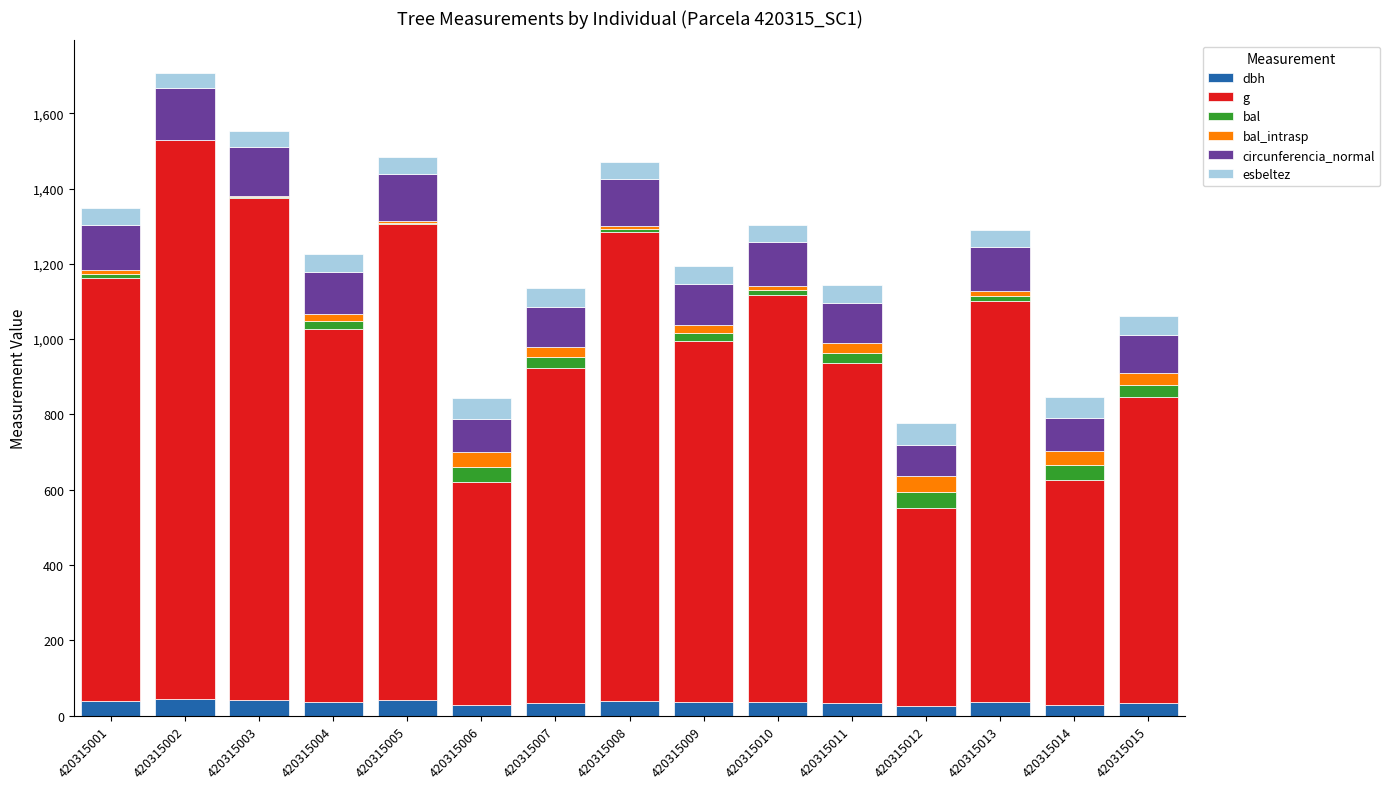

True or false: dbh has a value of 36.8 at 420315013.

True